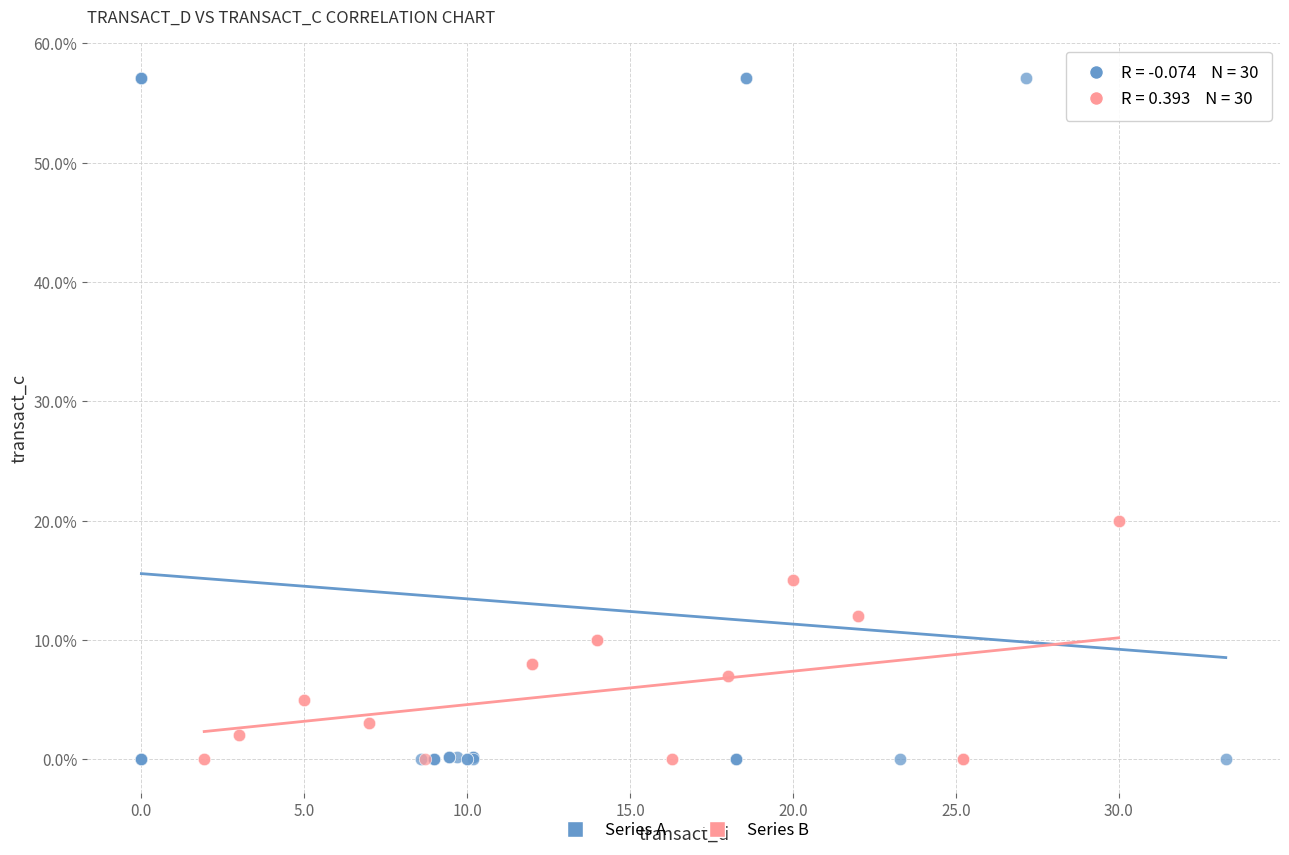

Which series reaches the maximum Y coordinate?

Series A